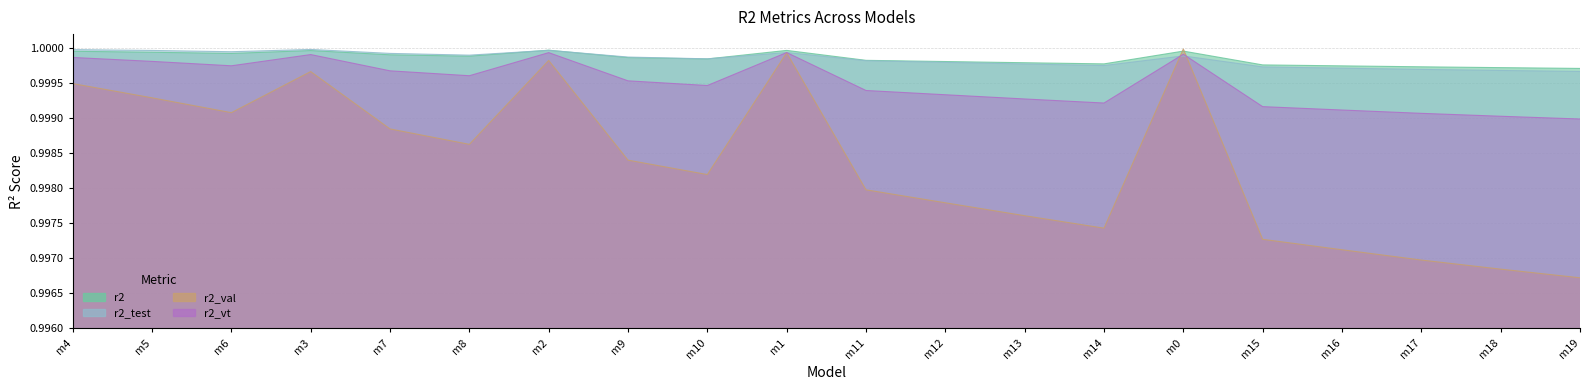

Which series changed the most between m10 and m19?

r2_val